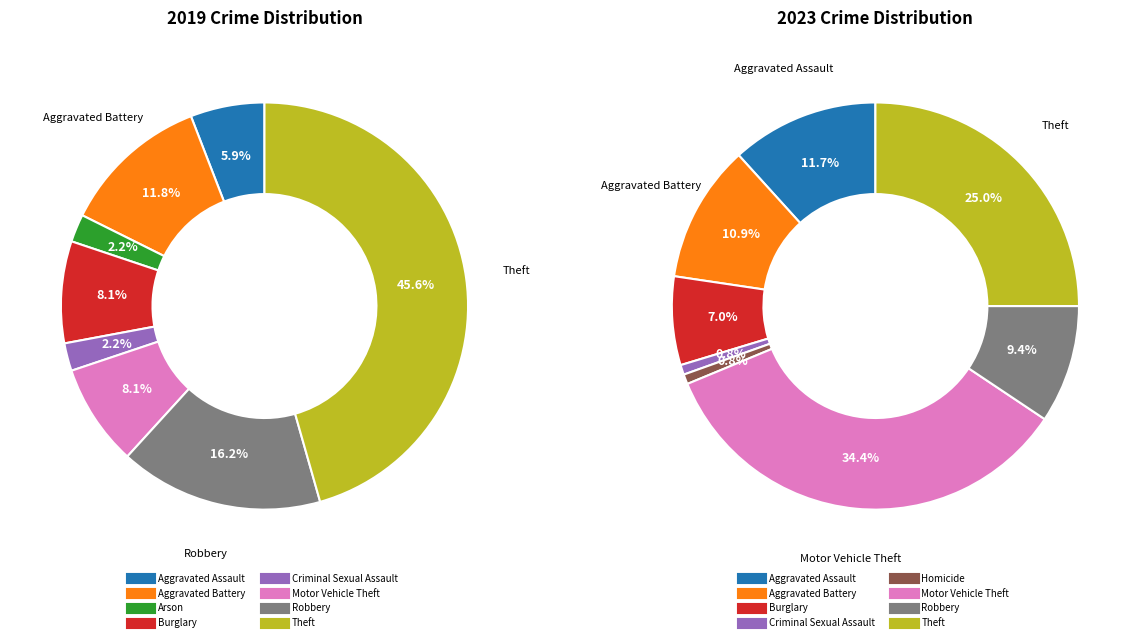

Count the number of slices in the pie.

9